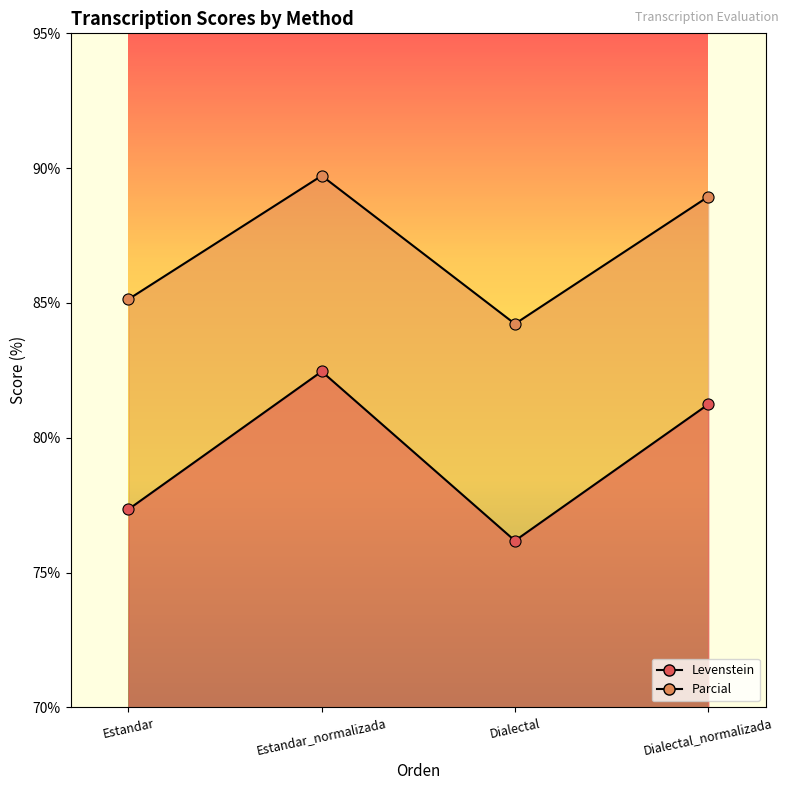

Where is the first local maximum for Levenstein?

Estandar_normalizada